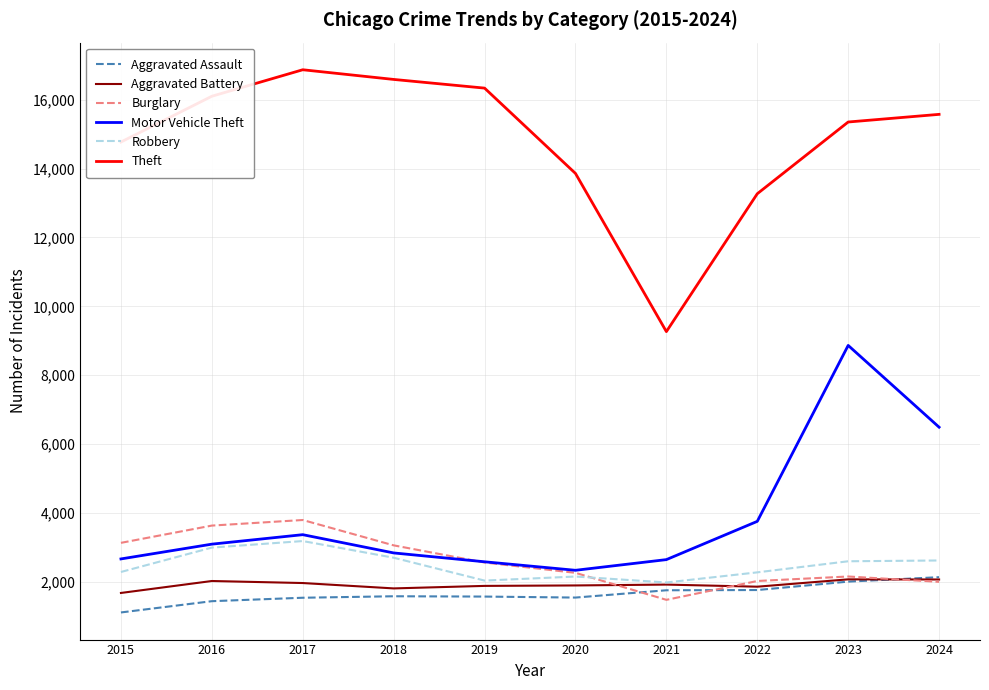

How many lines are shown in the chart?

6